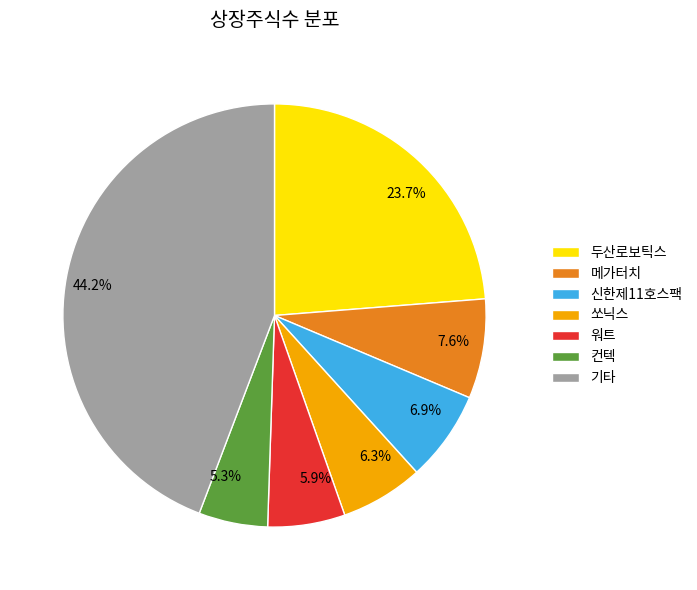

Which has a higher value, 5.9% or 6.9%?

6.9%